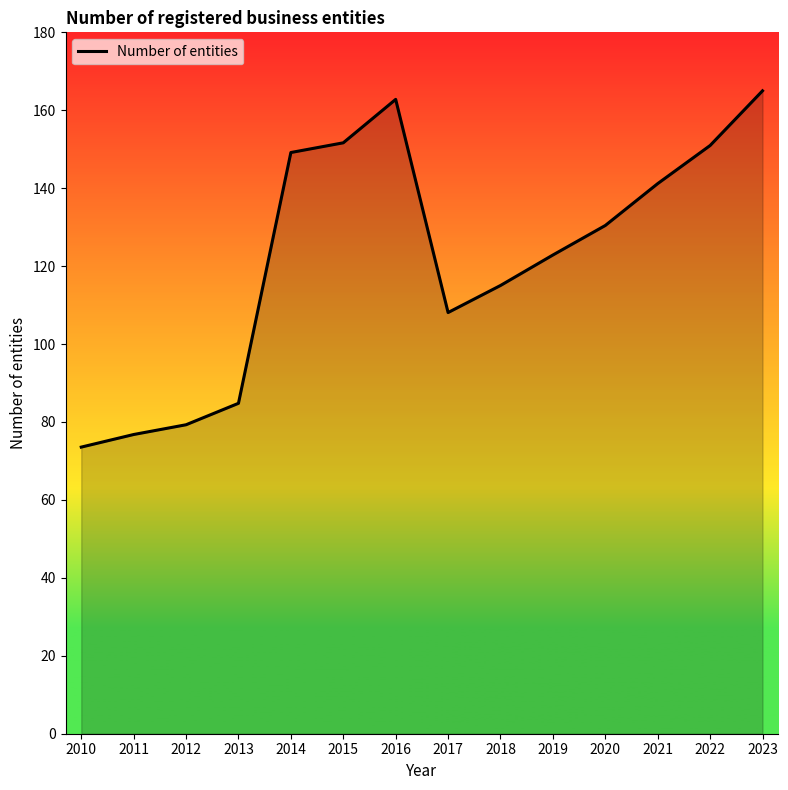

What is the change in value from 2010 to 2017?

+34.5